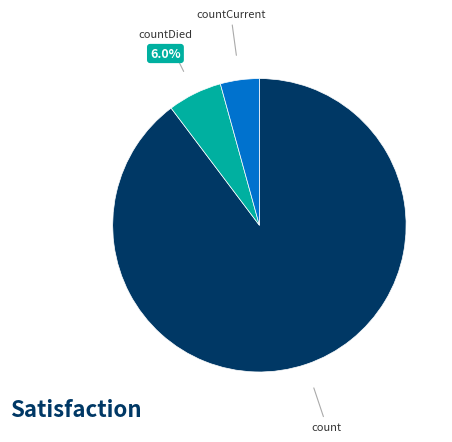

Does any single category account for the majority?

Yes